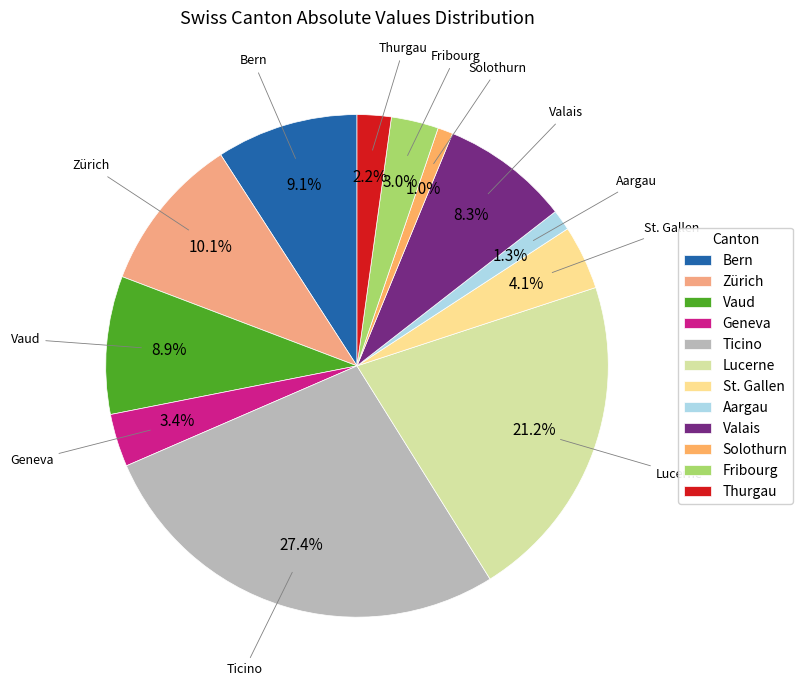

Which category has the biggest portion of the pie?

Ticino